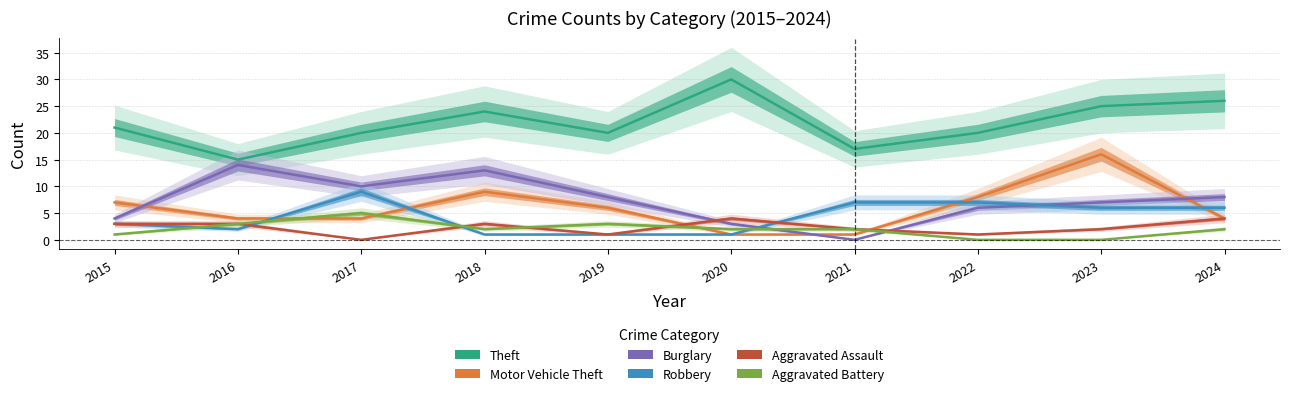

How many categories are shown in the chart?

10